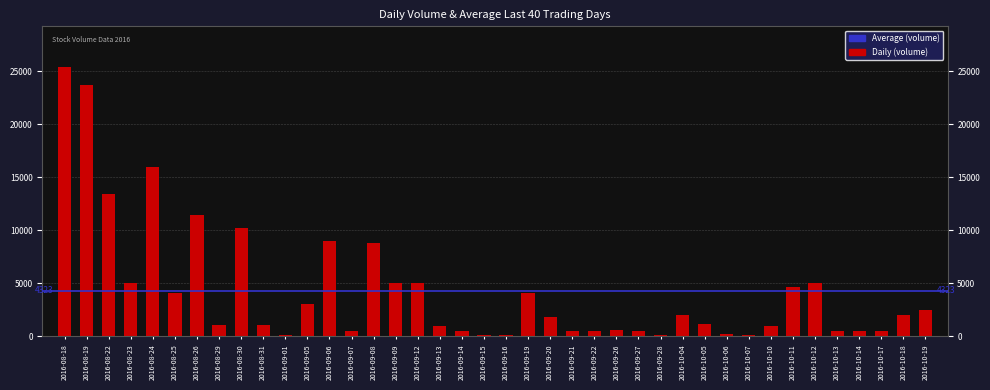

What position from the right is 2016-08-23?

37